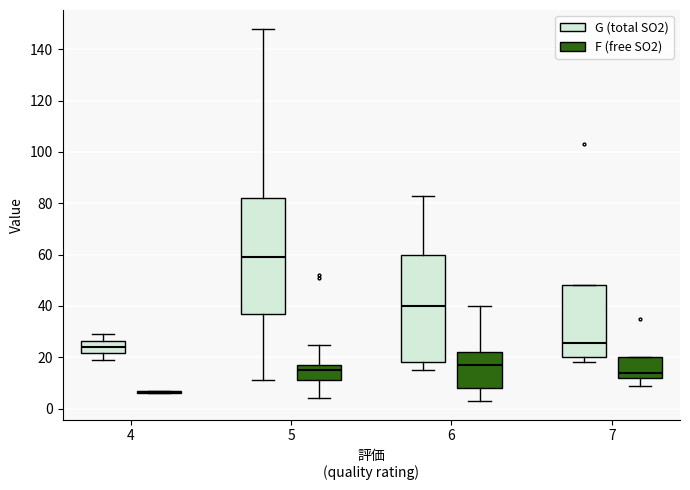

Reading left to right, read every box against the y-axis: the position of its median line, the range the box covers, and the ends of its whiskers. The values are not printed on the chart, so give them approximately, as read against the axis.

4 (G (total SO2)): median 24, box 22 to 26, whiskers 20 to 30
4 (F (free SO2)): box collapsed to a line at 6, whiskers 6 to 8
5 (G (total SO2)): median 60, box 38 to 82, whiskers 12 to 148
5 (F (free SO2)): median 16, box 12 to 18, whiskers 4 to 26
6 (G (total SO2)): median 40, box 18 to 60, whiskers 16 to 84
6 (F (free SO2)): median 18, box 8 to 22, whiskers 4 to 40
7 (G (total SO2)): median 26, box 20 to 48, whiskers 18 to 48
7 (F (free SO2)): median 14, box 12 to 20, whiskers 10 to 20